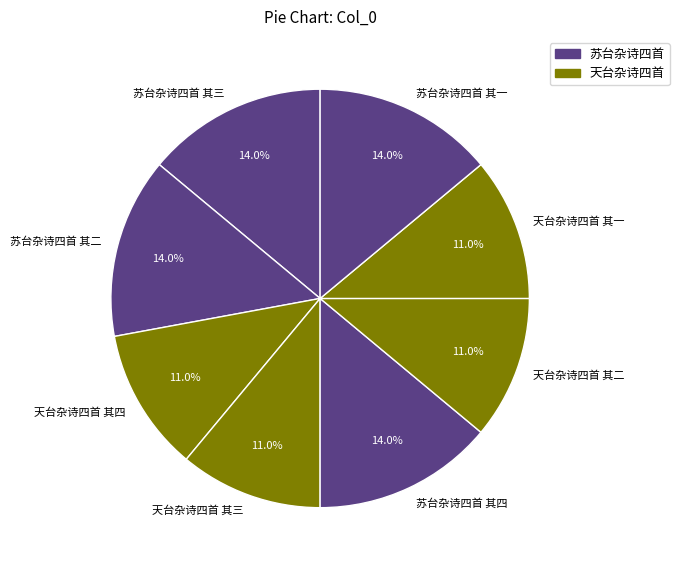

What is the ratio of the value at 苏台杂诗四首 其三 to the value at 天台杂诗四首 其三?

1.3